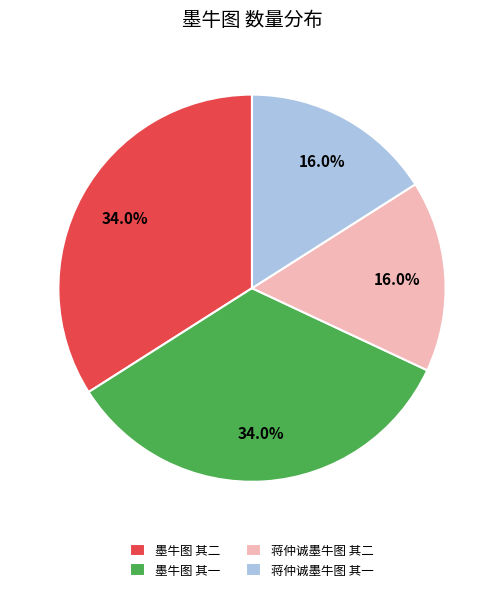

Is there any slice that represents more than half of the pie?

No